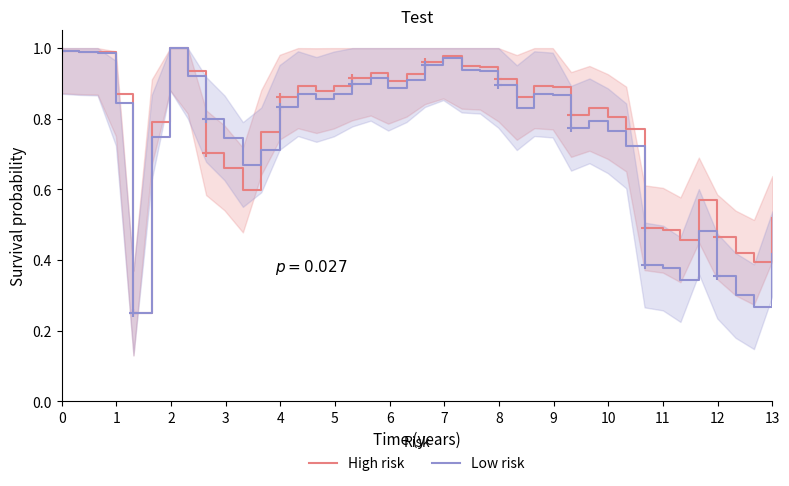

True or false: High risk has a value of 1.0 at 0.

True